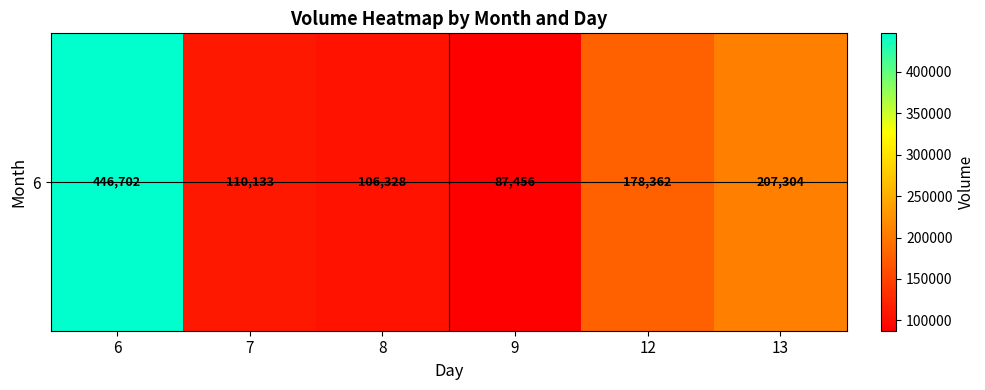

Approximately how many times larger is the value at 6 compared to 9?

5.1